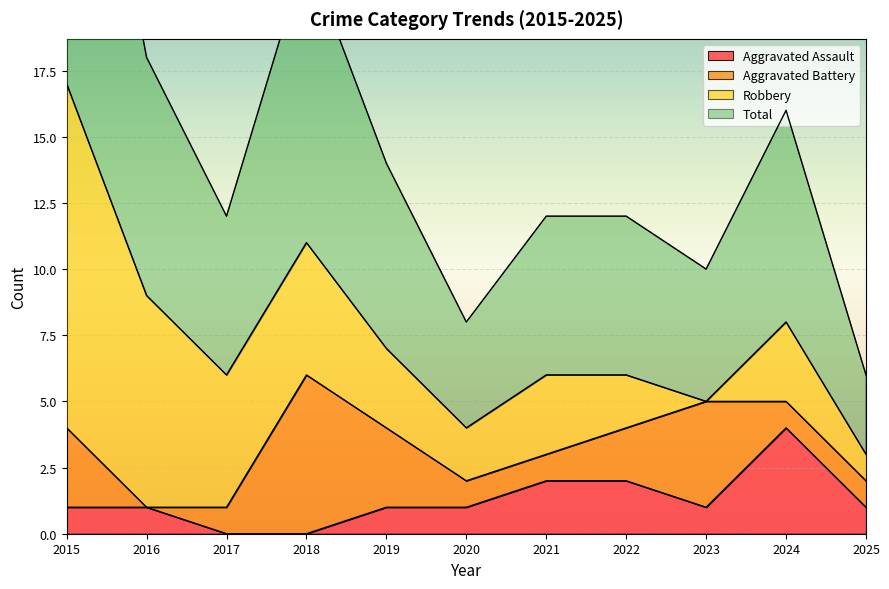

Which category has the highest value in the Aggravated Assault series?

2024